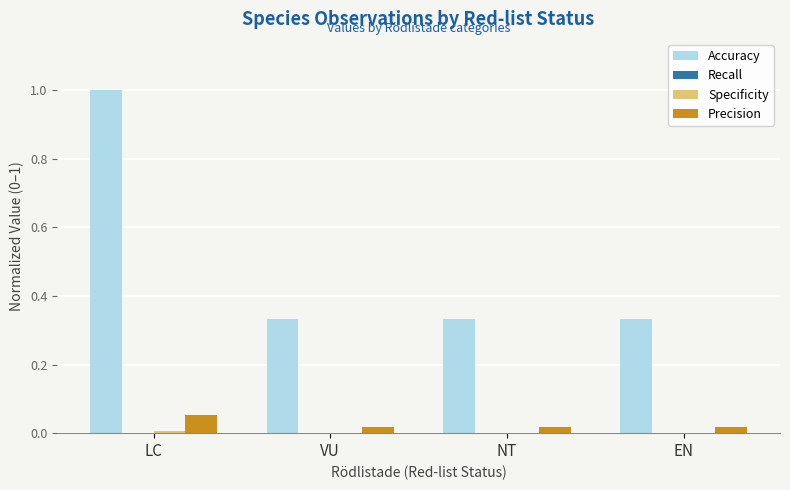

Is it true that Precision equals 0.0 at VU?

True